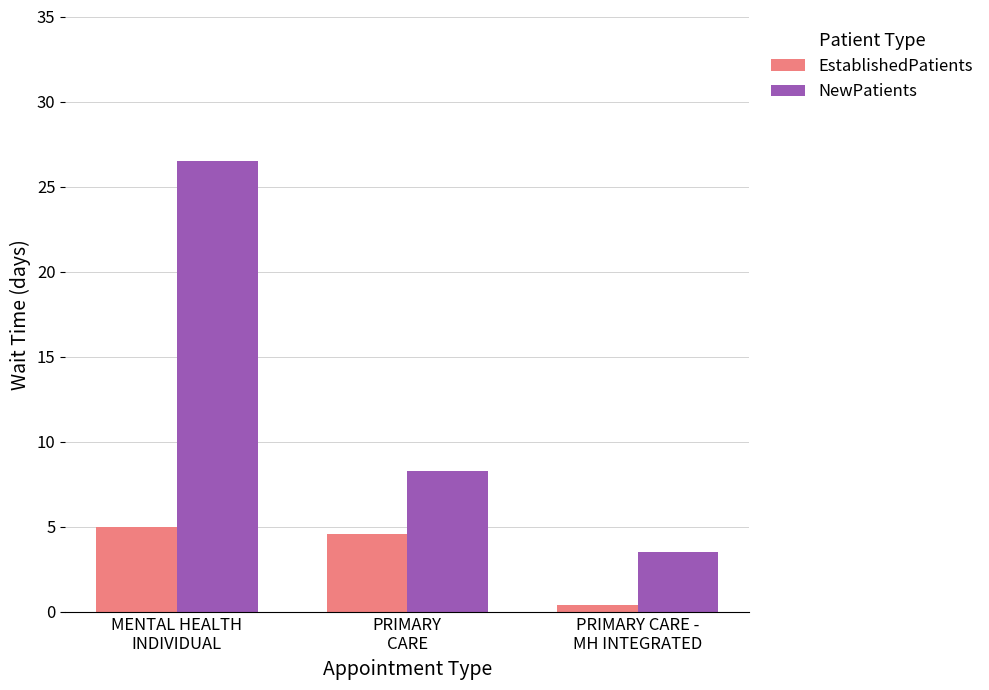

Reading left to right, transcribe all the data shown in this chart.

EstablishedPatients: MENTAL HEALTH
INDIVIDUAL=5.0	PRIMARY
CARE=4.6	PRIMARY CARE -
MH INTEGRATED=0.4
NewPatients: MENTAL HEALTH
INDIVIDUAL=26.5	PRIMARY
CARE=8.3	PRIMARY CARE -
MH INTEGRATED=3.5